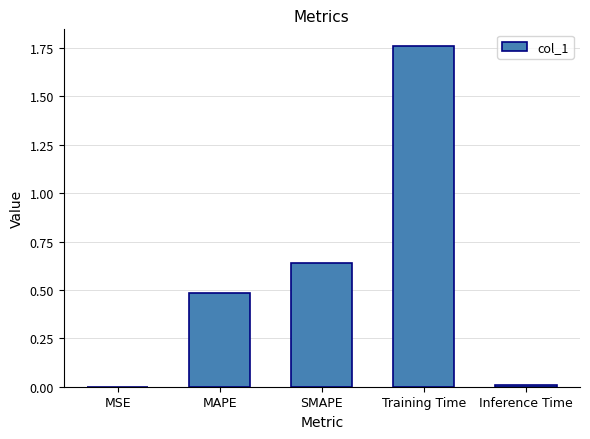

Are the bars horizontal?

No